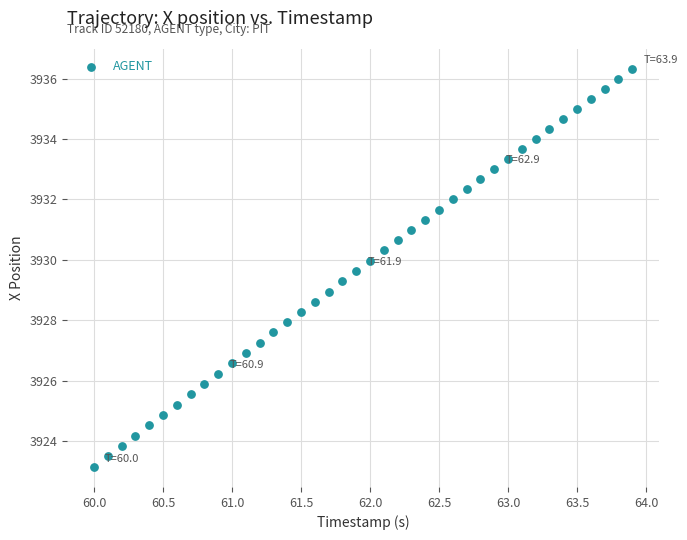

What is the range of X values (max minus min)?

3.9